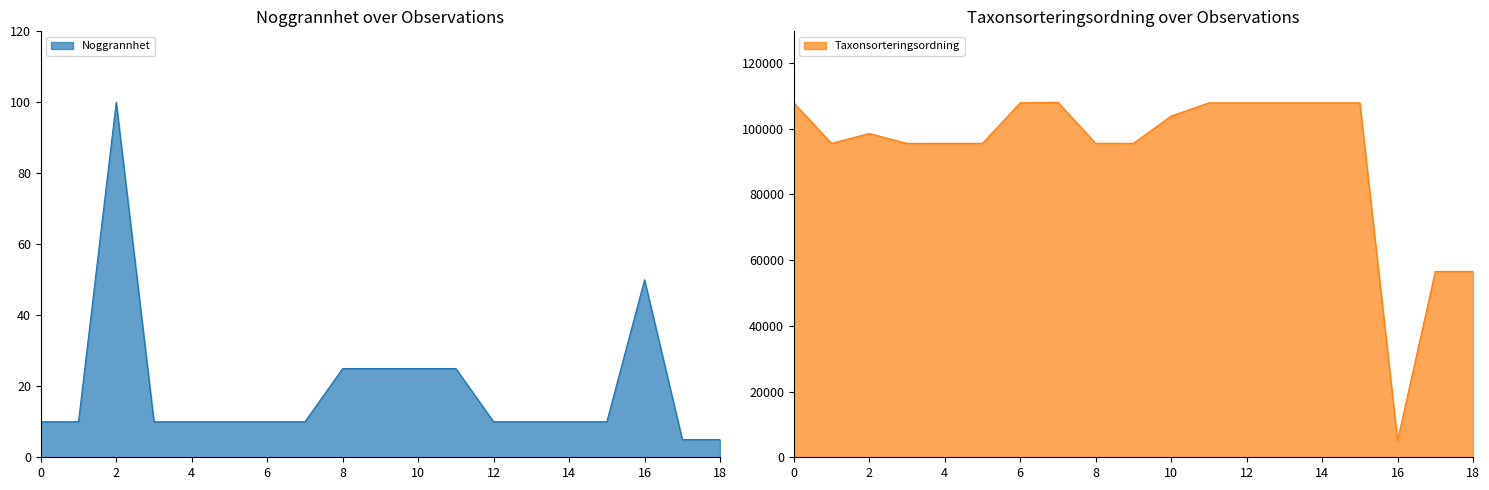

True or false: Taxonsorteringsordning and Noggrannhet intersect in this chart.

False